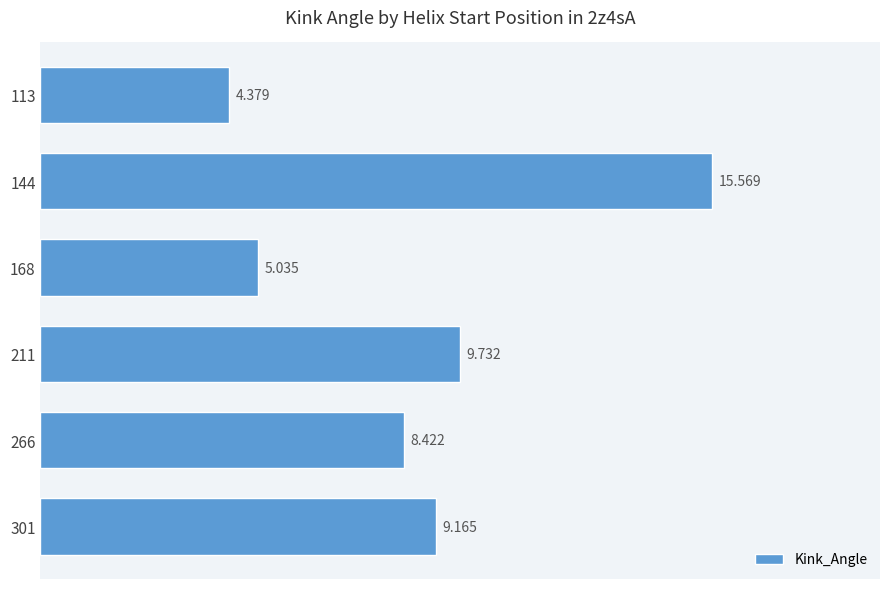

List the labels in order of value, smallest first.

113, 168, 266, 301, 211, 144